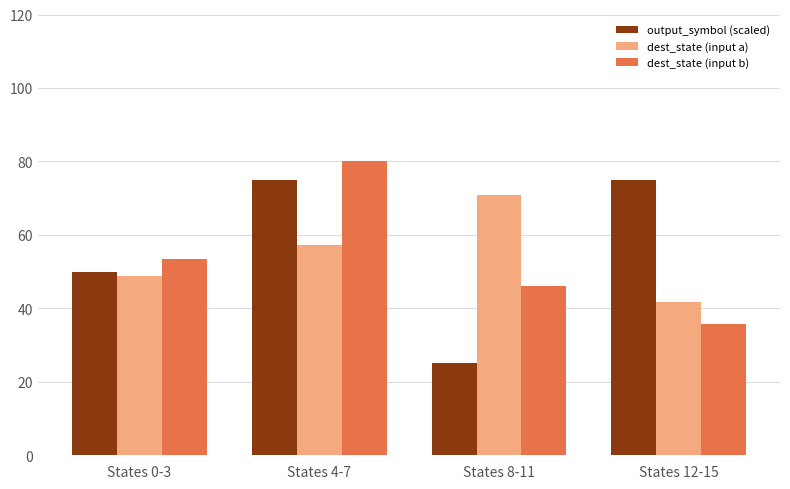

Which series has the largest range (max minus min)?

output_symbol (scaled)